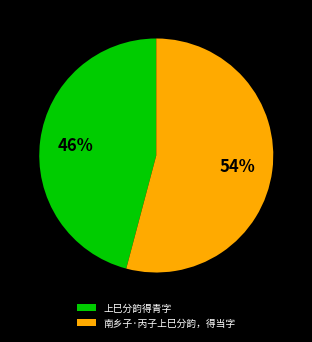

How many segments does this pie chart have?

2